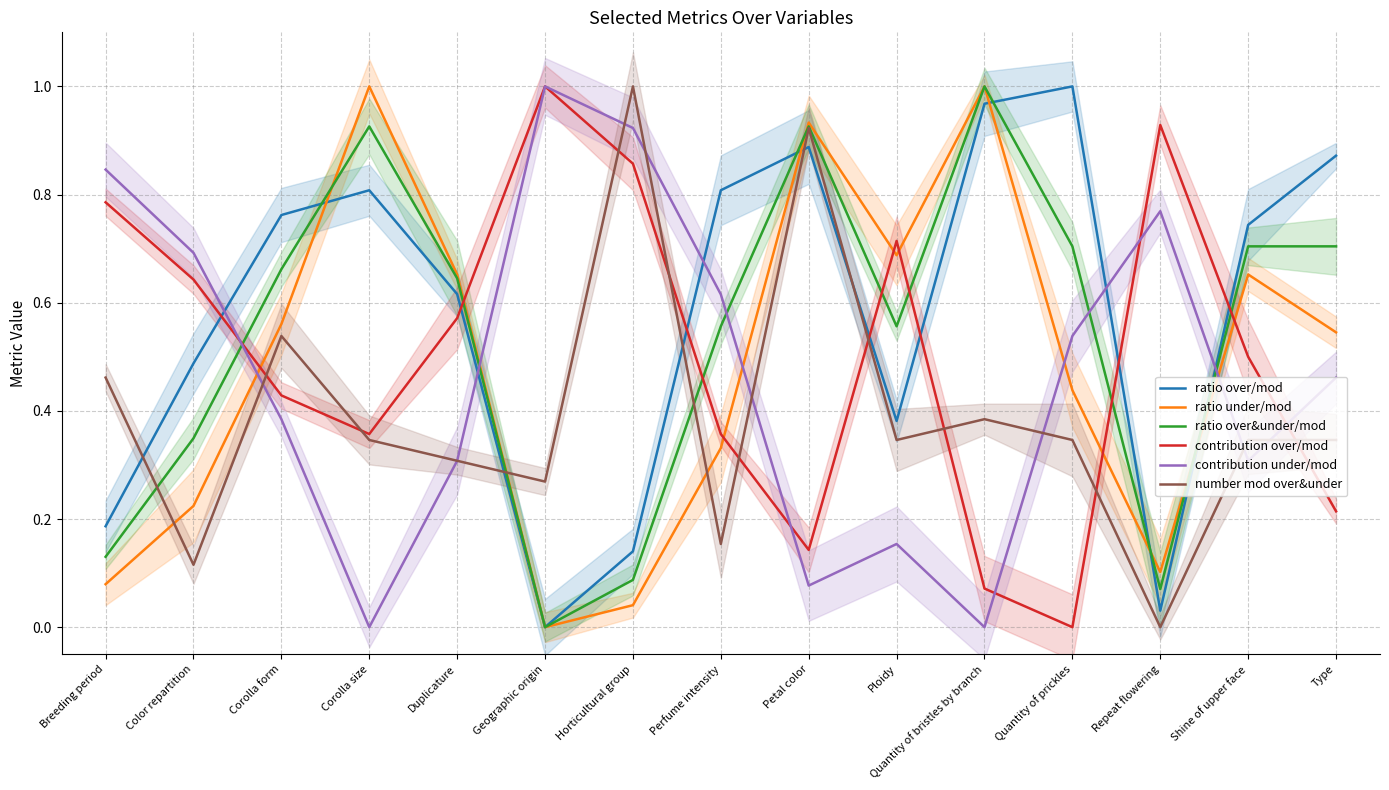

Is the value of ratio under/mod at Repeat flowering greater than the value of ratio over&under/mod at Petal color?

No